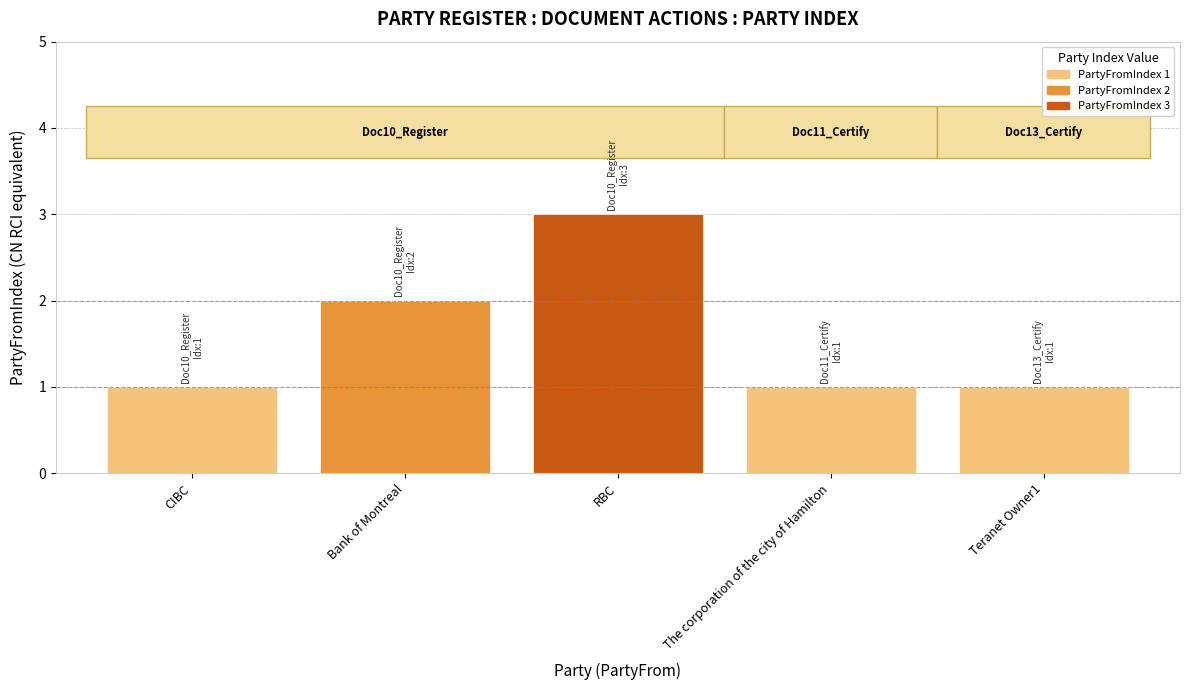

At which label is the value closest to 2?

Bank of Montreal